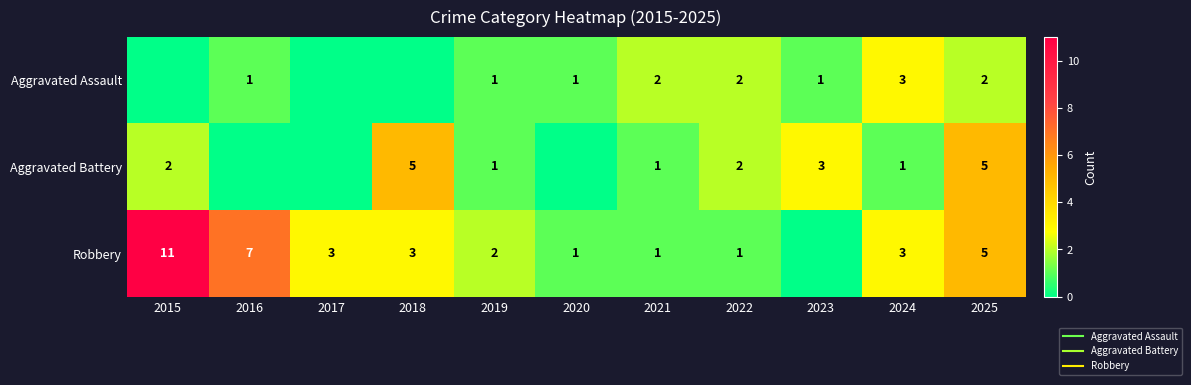

How many values in the Aggravated Assault series exceed 1?

4